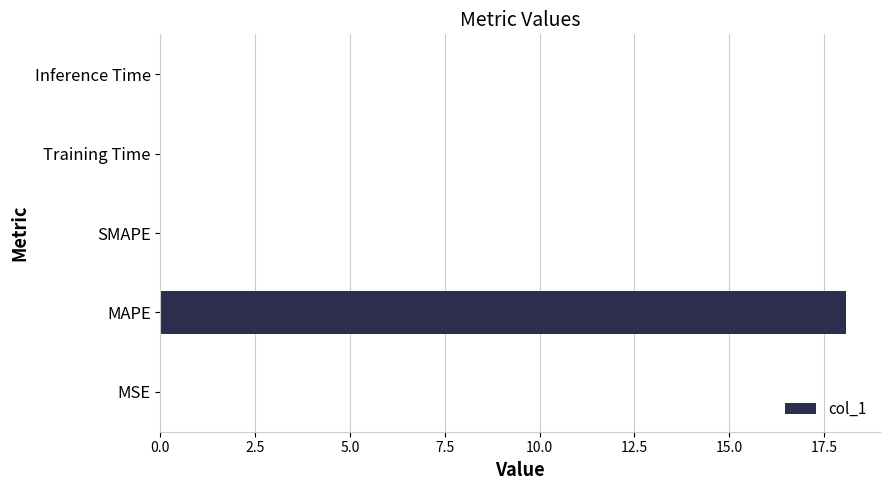

The chart shows a value of 0.0 at MSE. True or false?

True